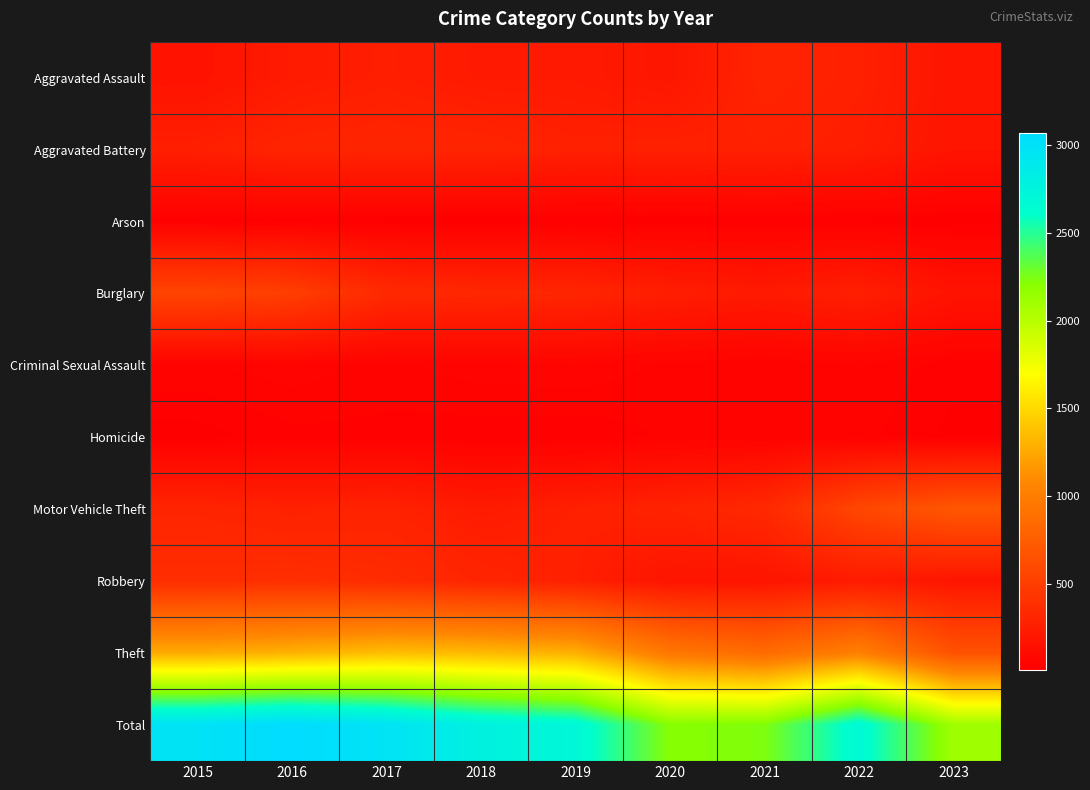

Reading left to right, what are all the values shown in this chart?

Aggravated Assault: 2015=164	2016=225	2017=251	2018=220	2019=220	2020=192	2021=295	2022=264	2023=183
Aggravated Battery: 2015=259	2016=298	2017=303	2018=302	2019=267	2020=269	2021=270	2022=248	2023=178
Arson: 2015=22	2016=14	2017=12	2018=8	2019=16	2020=12	2021=18	2022=15	2023=10
Burglary: 2015=552	2016=505	2017=339	2018=319	2019=308	2020=250	2021=220	2022=261	2023=165
Criminal Sexual Assault: 2015=43	2016=51	2017=41	2018=51	2019=55	2020=40	2021=33	2022=45	2023=24
Homicide: 2015=13	2016=28	2017=27	2018=23	2019=21	2020=34	2021=38	2022=36	2023=16
Motor Vehicle Theft: 2015=299	2016=272	2017=285	2018=225	2019=262	2020=287	2021=332	2022=567	2023=697
Robbery: 2015=372	2016=381	2017=356	2018=302	2019=263	2020=174	2021=175	2022=226	2023=182
Theft: 2015=1263	2016=1297	2017=1359	2018=1337	2019=1288	2020=954	2021=856	2022=1023	2023=654
Total: 2015=2987	2016=3071	2017=2973	2018=2787	2019=2700	2020=2212	2021=2237	2022=2685	2023=2109